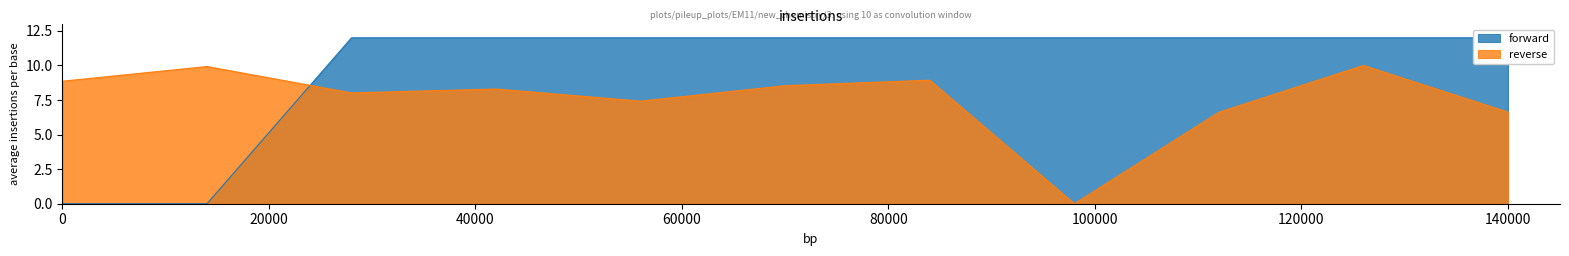

Reading left to right, what are all the values shown in this chart?

forward: 0.0	0.0	12.0	12.0	12.0	12.0	12.0	12.0	12.0	12.0	12.0
reverse: 8.9	9.9	8.0	8.3	7.4	8.5	8.9	0.0	6.6	10.0	6.6